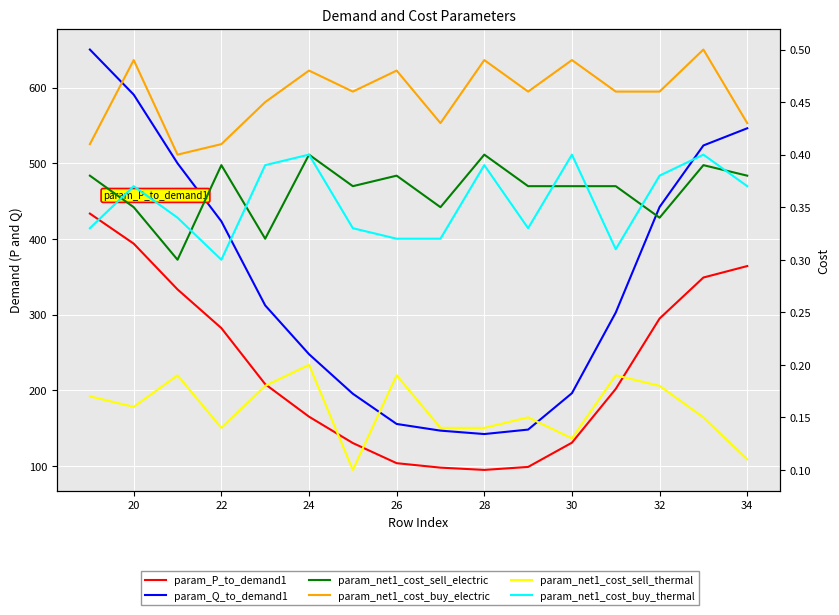

True or false: param_P_to_demand1 and param_net1_cost_sell_electric intersect in this chart.

False